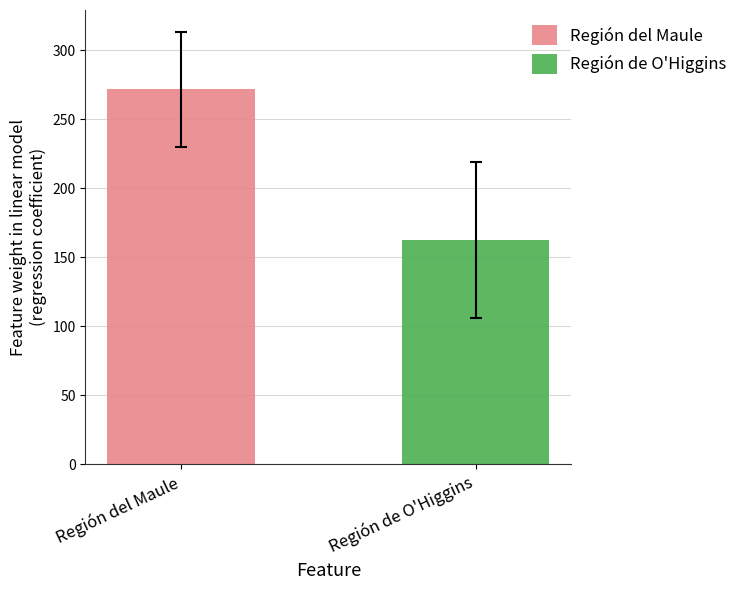

What is the minimum value shown in the chart?

162.5